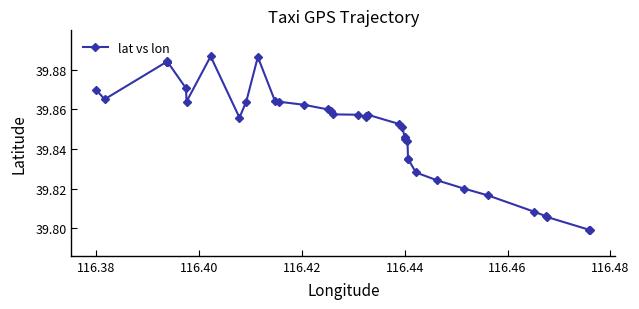

Is this an area chart (filled region under the line)?

No